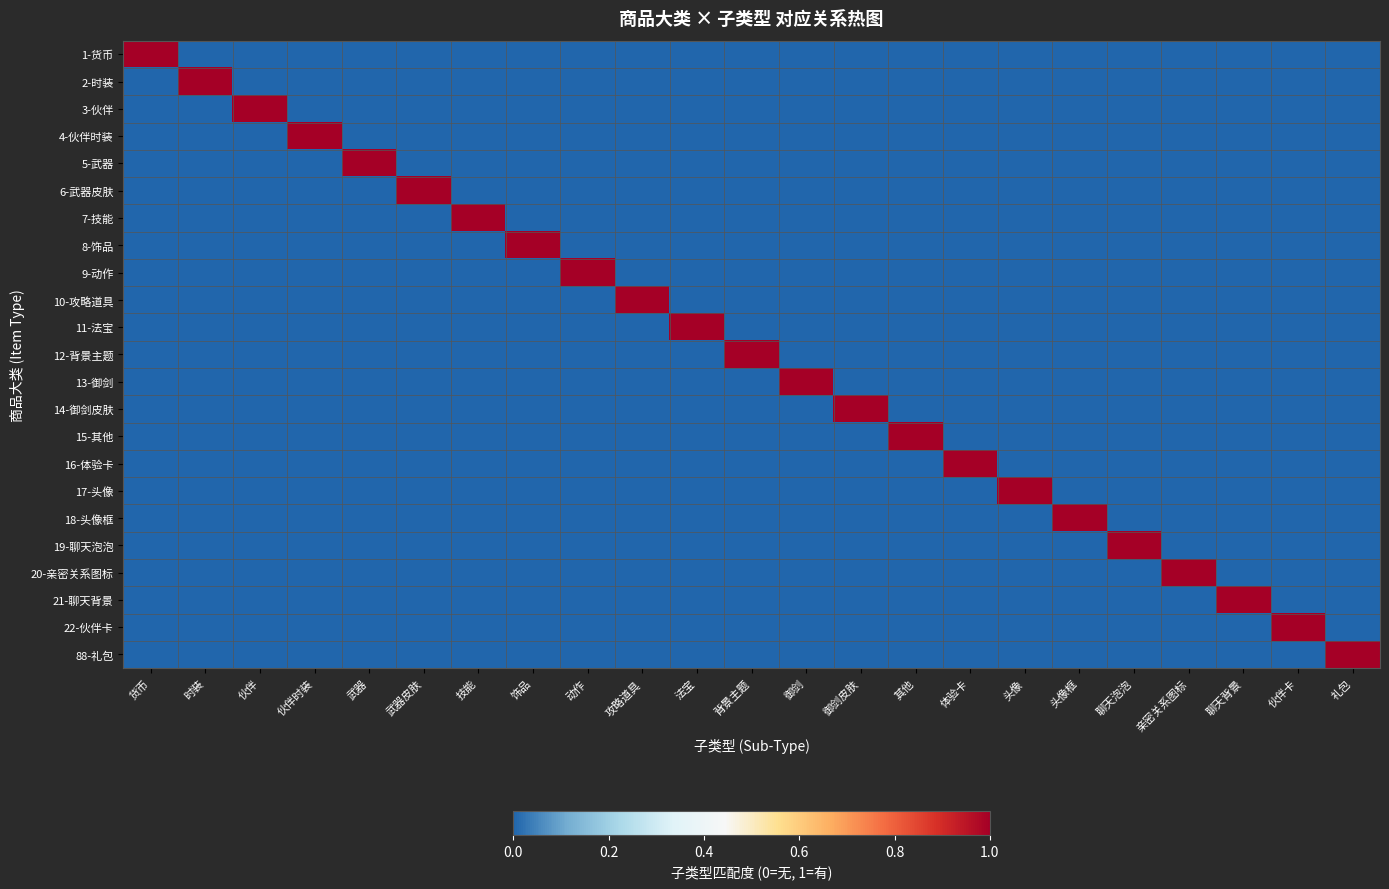

How many data points does each series have?

23